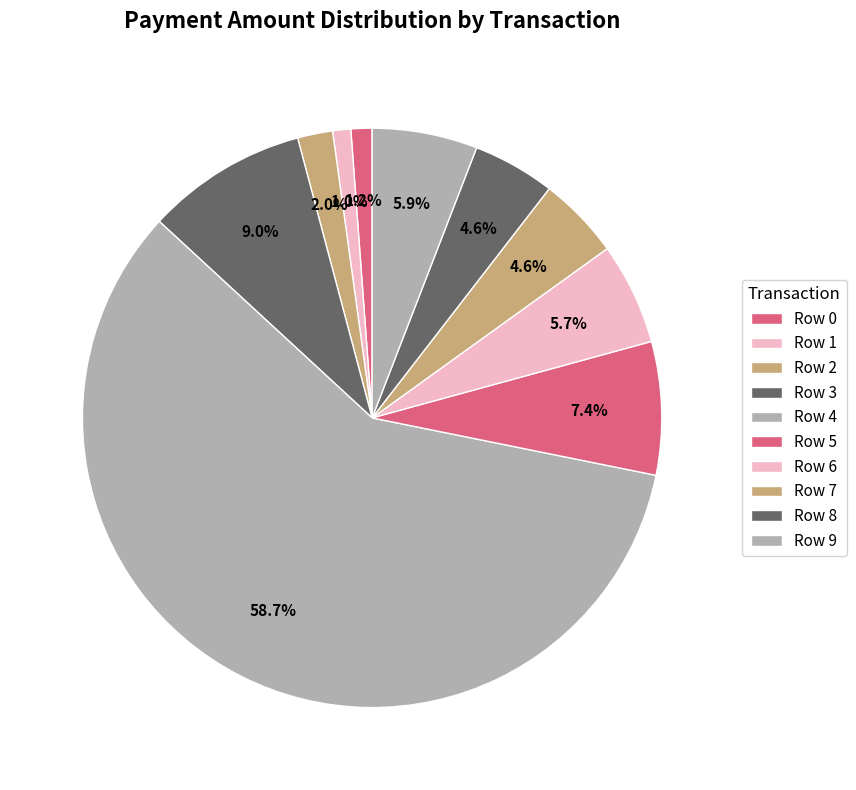

Which slice is the smallest?

Row 1